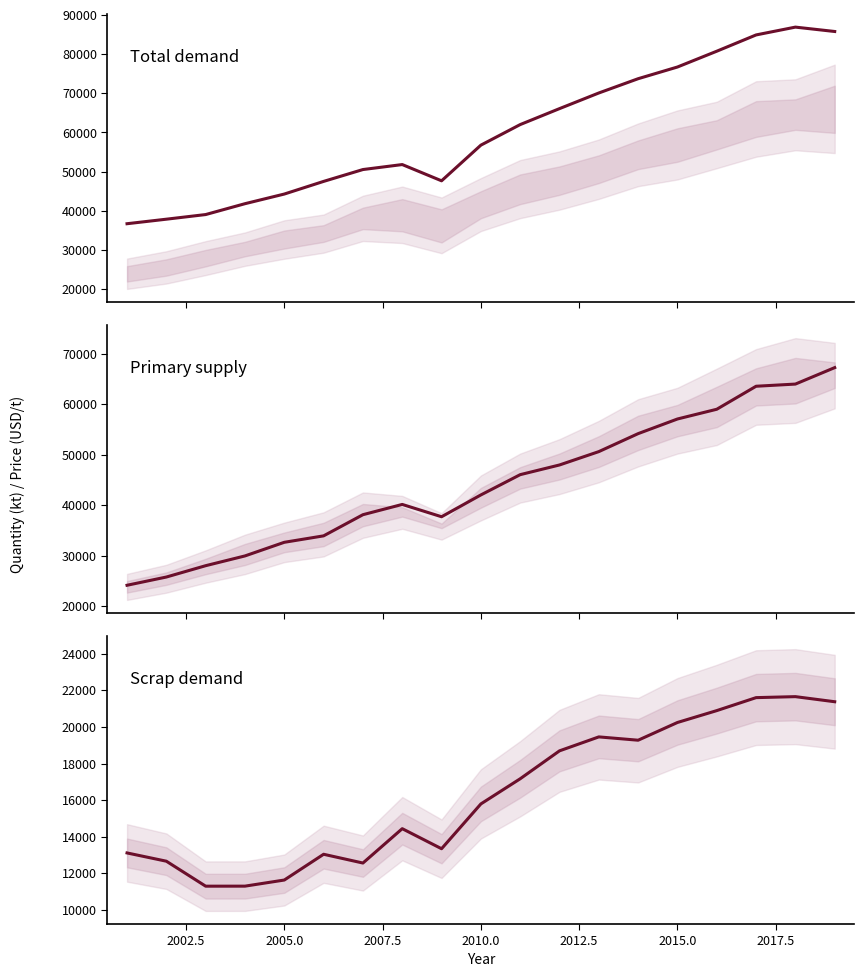

Reading left to right, transcribe all the data shown in this chart.

Total demand: 36692.9	37848.6	39032.8	41805.1	44267.9	47496.5	50524.0	51796.7	47647.6	56753.1	62002.9	66078.3	70072.1	73716.0	76701.9	80735.4	84891.2	86886.1	85768.4
Primary supply: 24167.1	25796.3	28039.0	29971.2	32666.5	33941.4	38125.8	40157.5	37722.7	42037.5	46046.4	47963.7	50607.1	54162.4	57059.2	58985.6	63536.4	63966.9	67223.4
Scrap demand: 13106.7	12654.4	11287.7	11289.6	11624.2	13033.9	12554.3	14433.8	13337.0	15788.2	17164.9	18692.9	19456.0	19274.6	20244.5	20894.5	21604.3	21658.3	21379.7